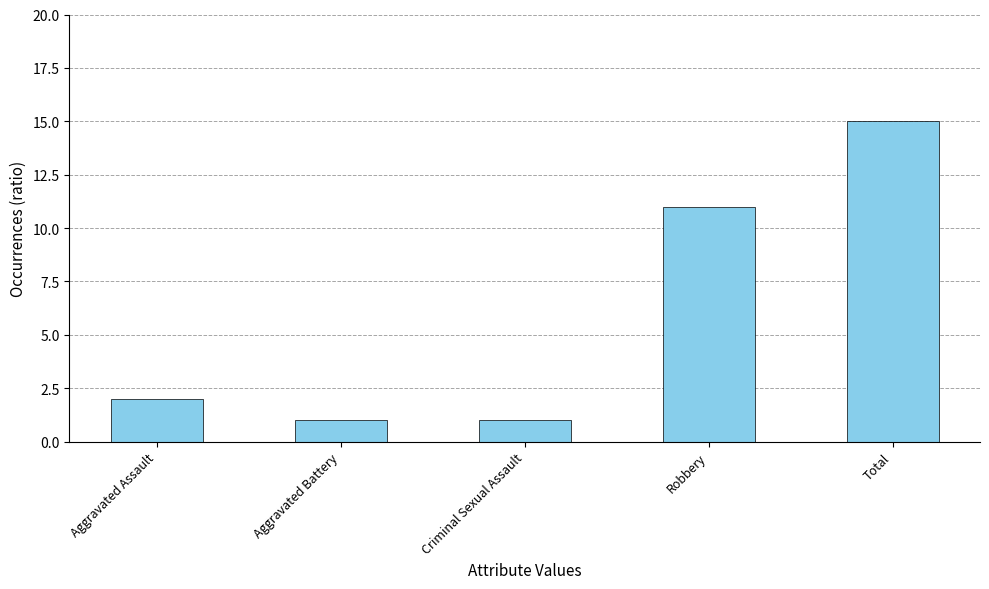

Which has a higher value, Robbery or Criminal Sexual Assault?

Robbery